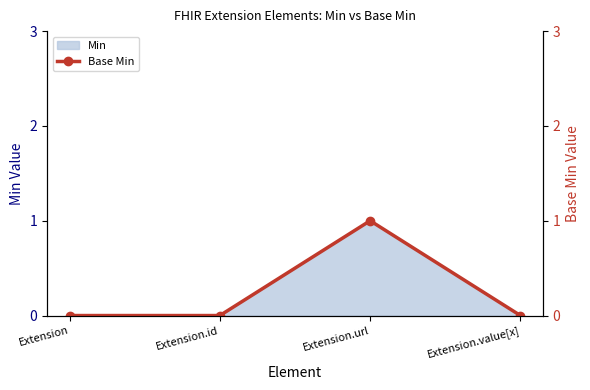

Does the chart have visible grid lines?

No